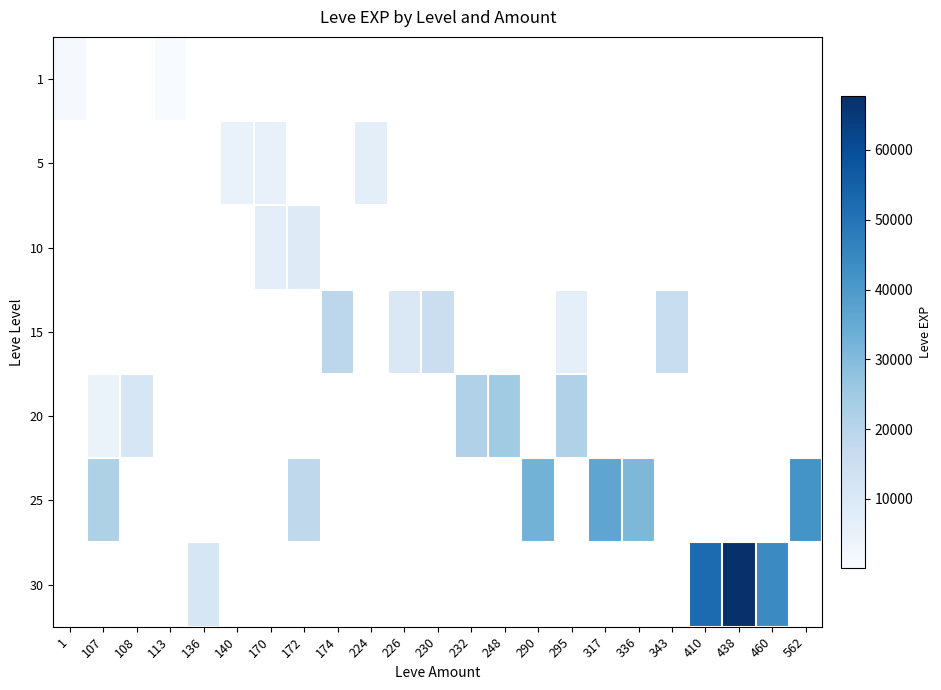

How many values in the 15 series are below 14980?

2